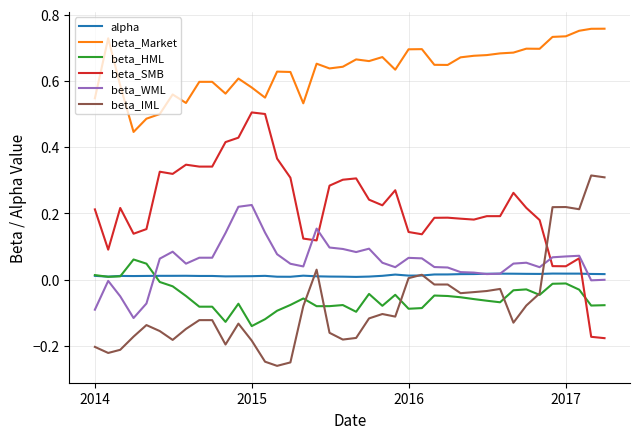

Does the chart display data point markers on the line(s)?

No